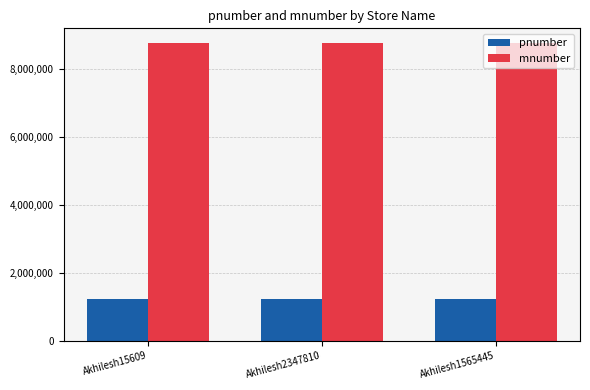

What is the maximum value shown in the chart?

8765434